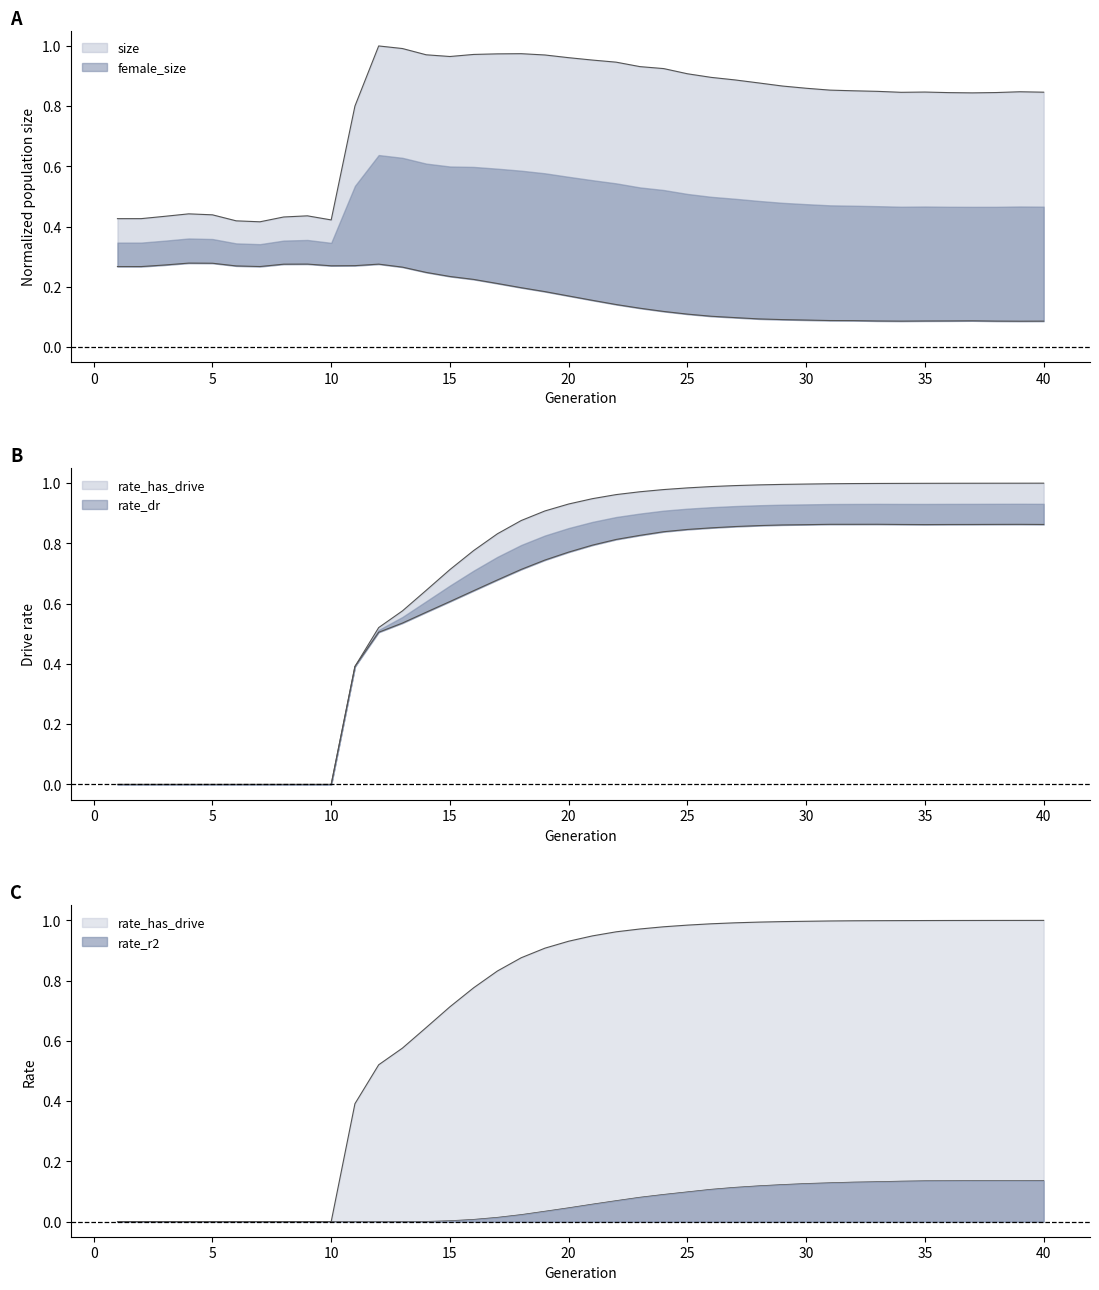

At how many categories does at least one series exceed 0?

40